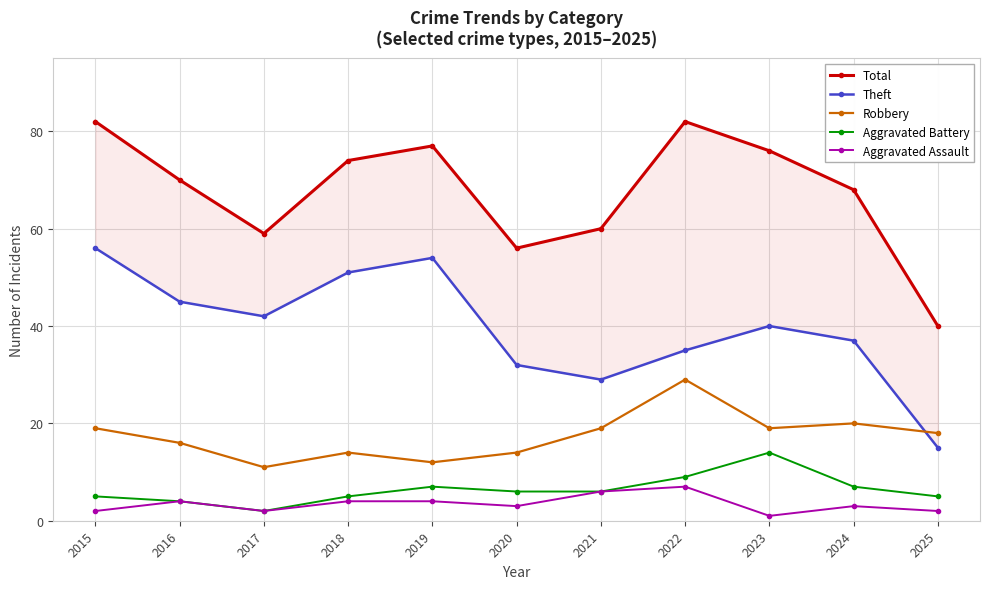

Is it true that Theft equals 42 at 2017?

True